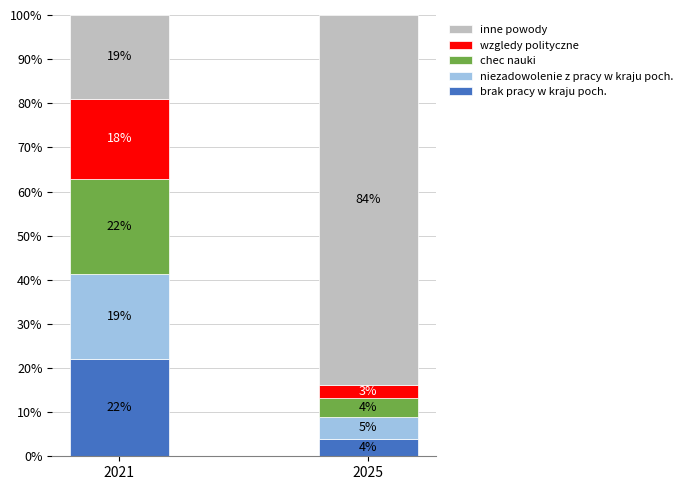

At which label does brak pracy w kraju poch. reach its minimum?

2025